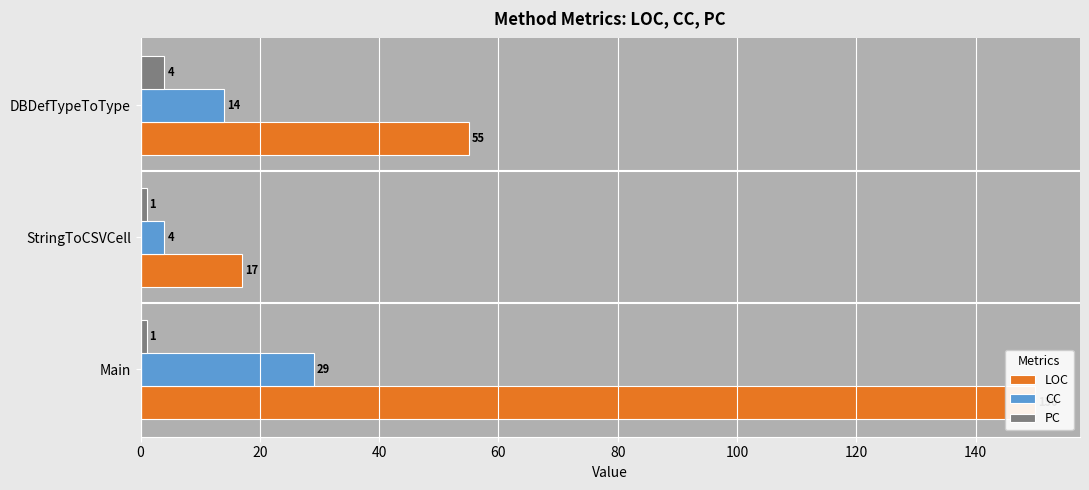

How many bars are there in total?

9